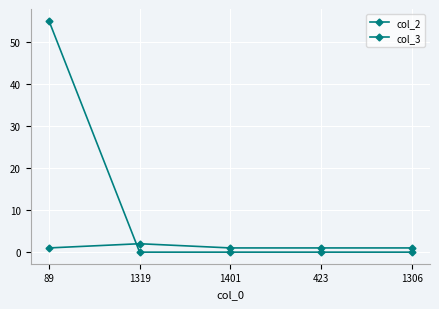

Count the number of data series in this chart.

2